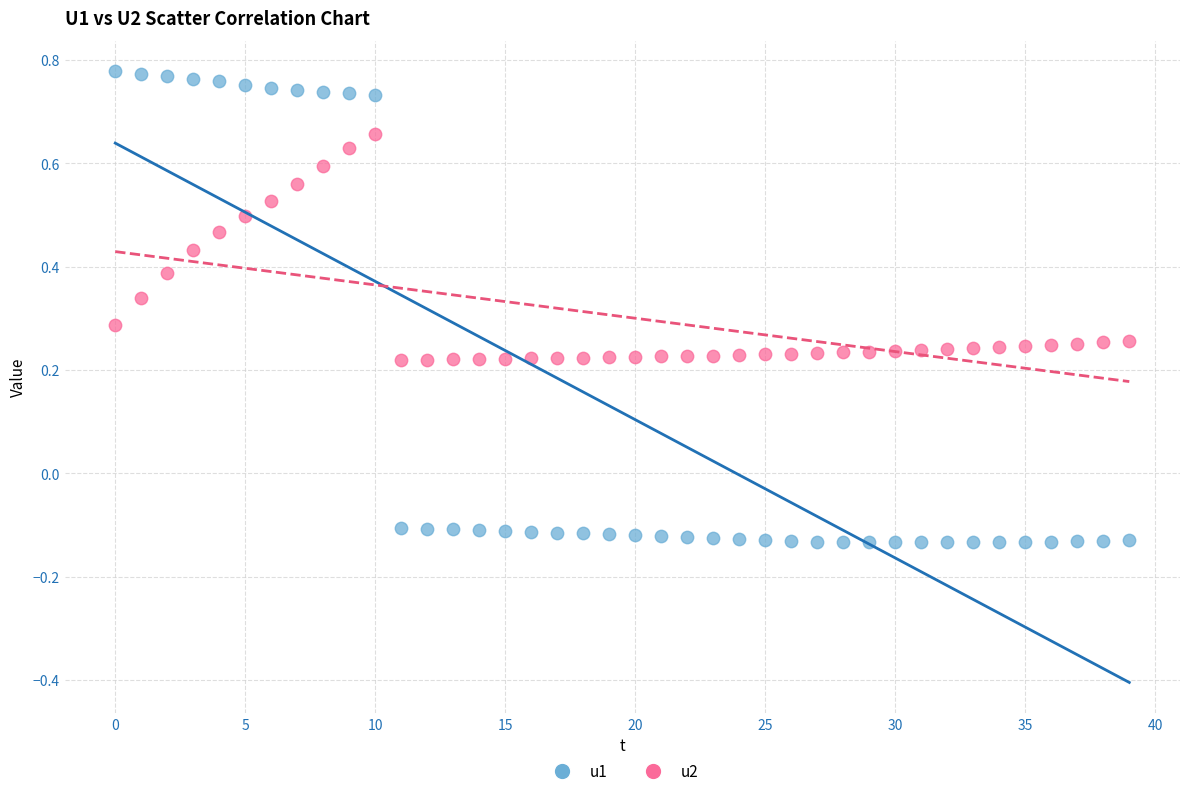

Across all data points, what is the range of Y values (max minus min)?

0.9